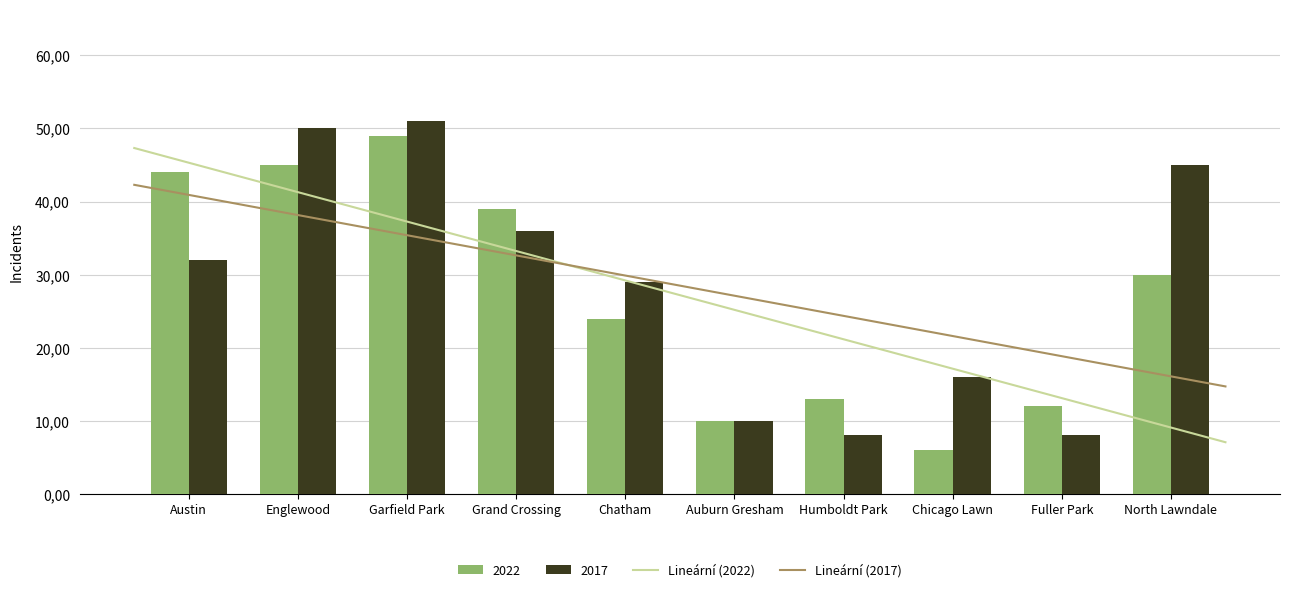

The value of 2022 at Auburn Gresham is 17. True or false?

False